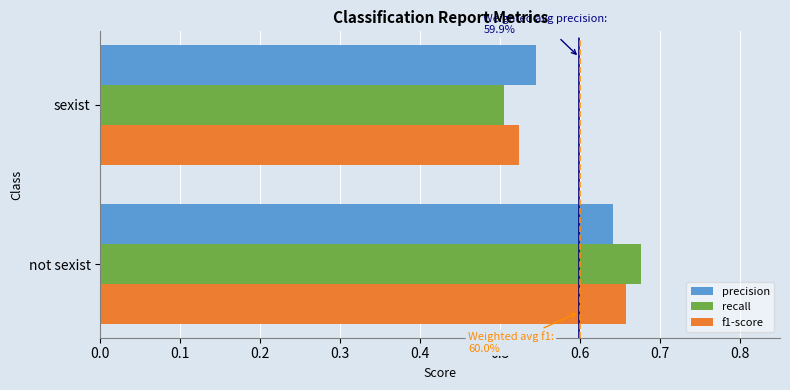

At which category is the sum across all series the highest?

not sexist